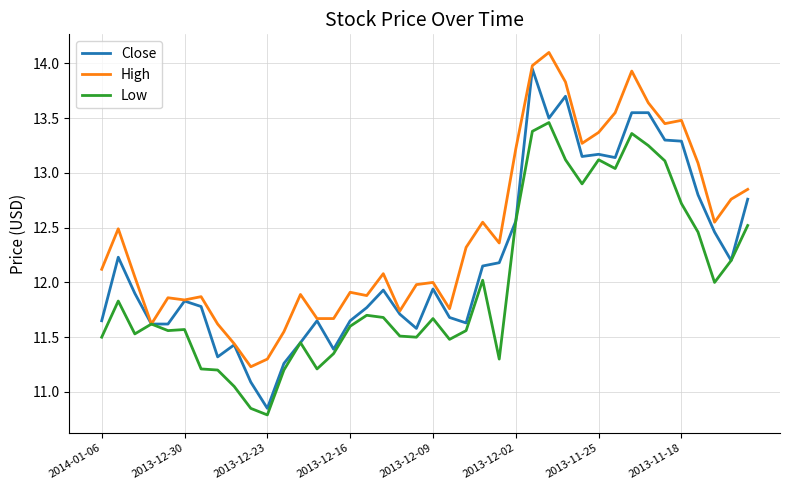

Which series has the largest range (max minus min)?

Close